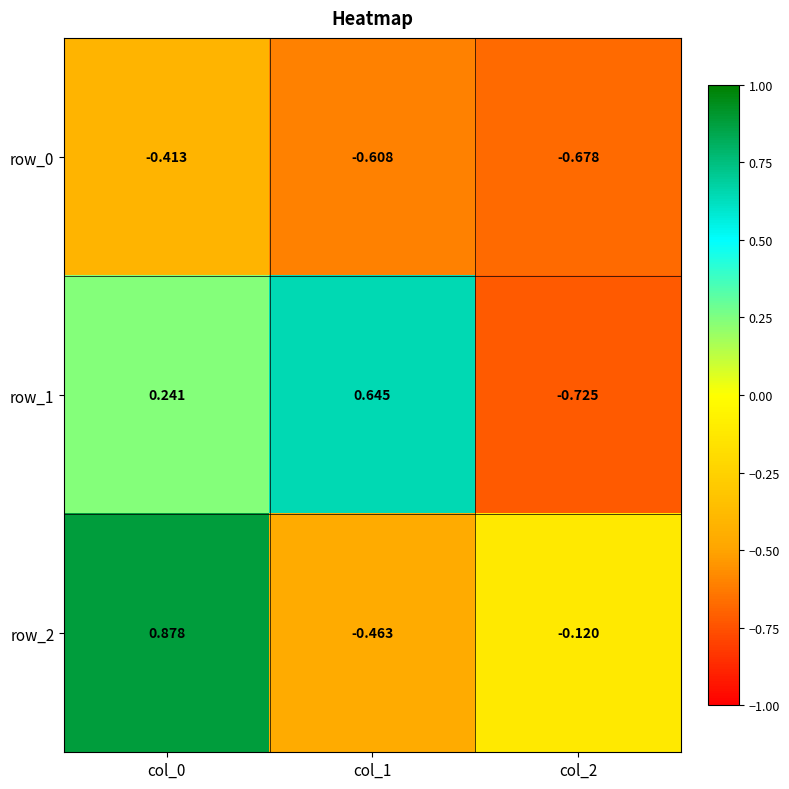

How many categories are shown in the chart?

3